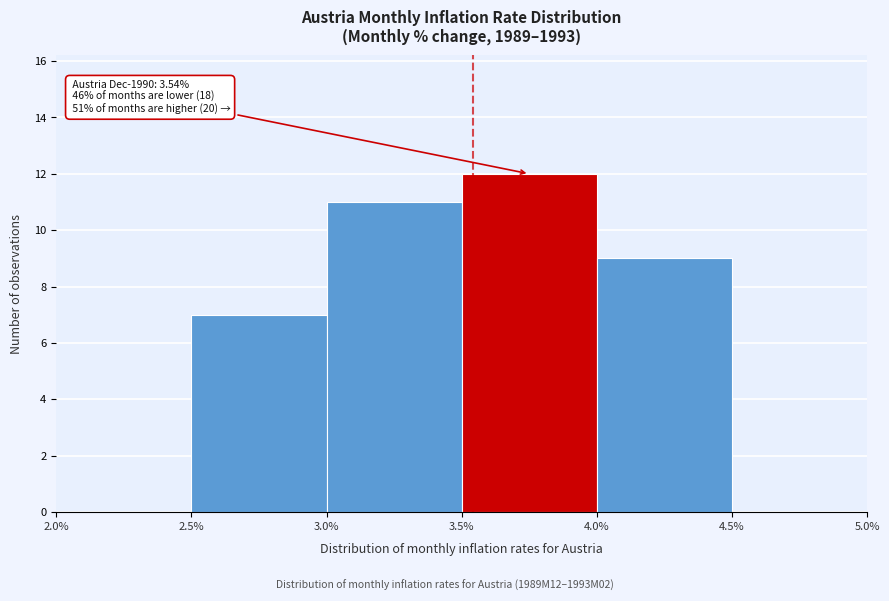

Which range on the x-axis has the tallest bar?

3.5% to 4.0%